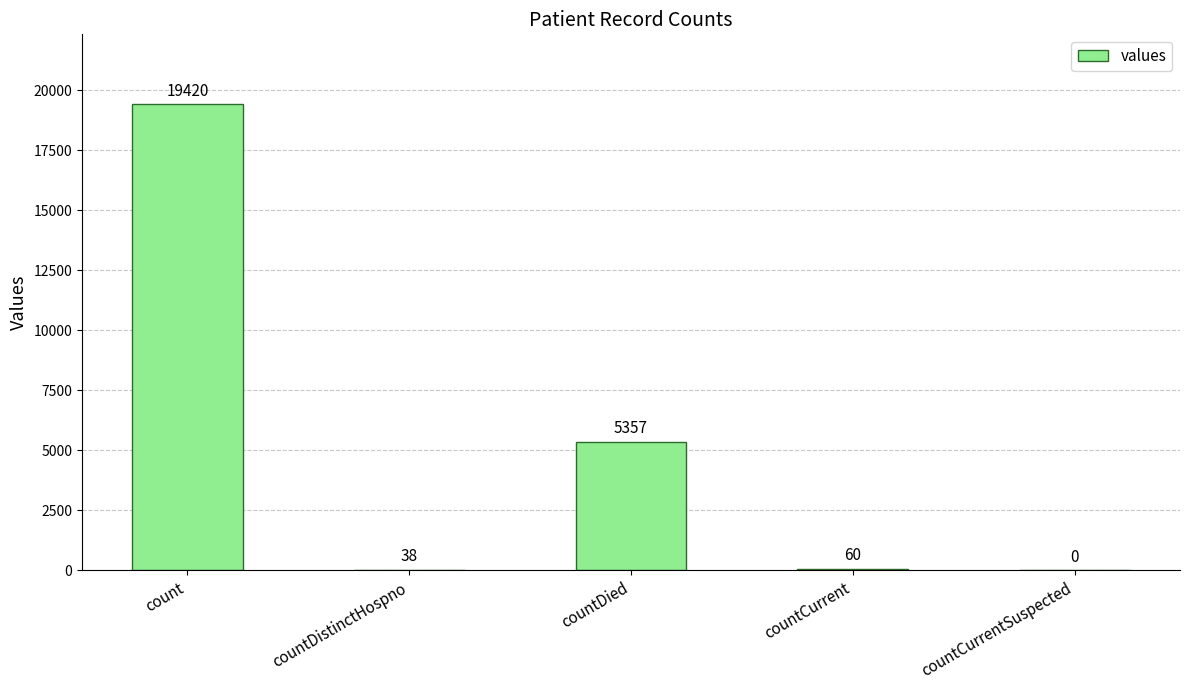

Where is the data nearest to the value 9710?

countDied